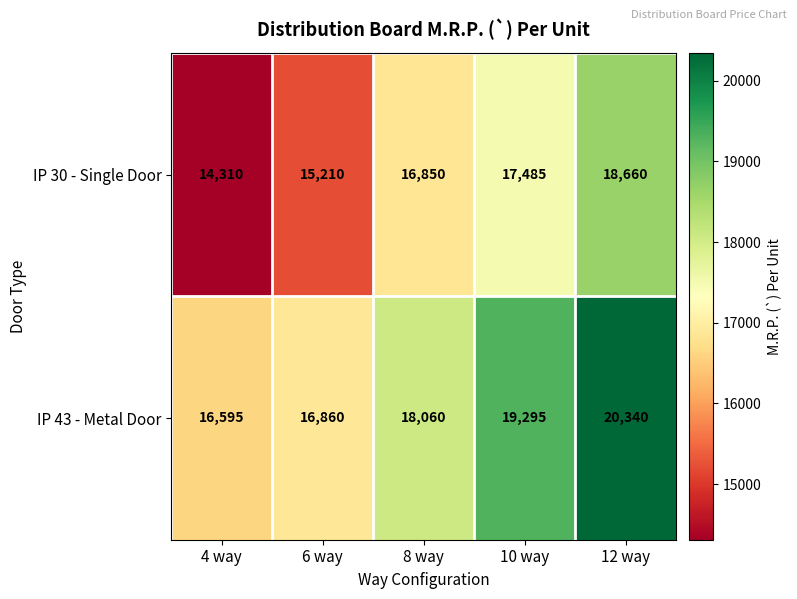

What is the spread (max minus min) of values at 8 way?

1210